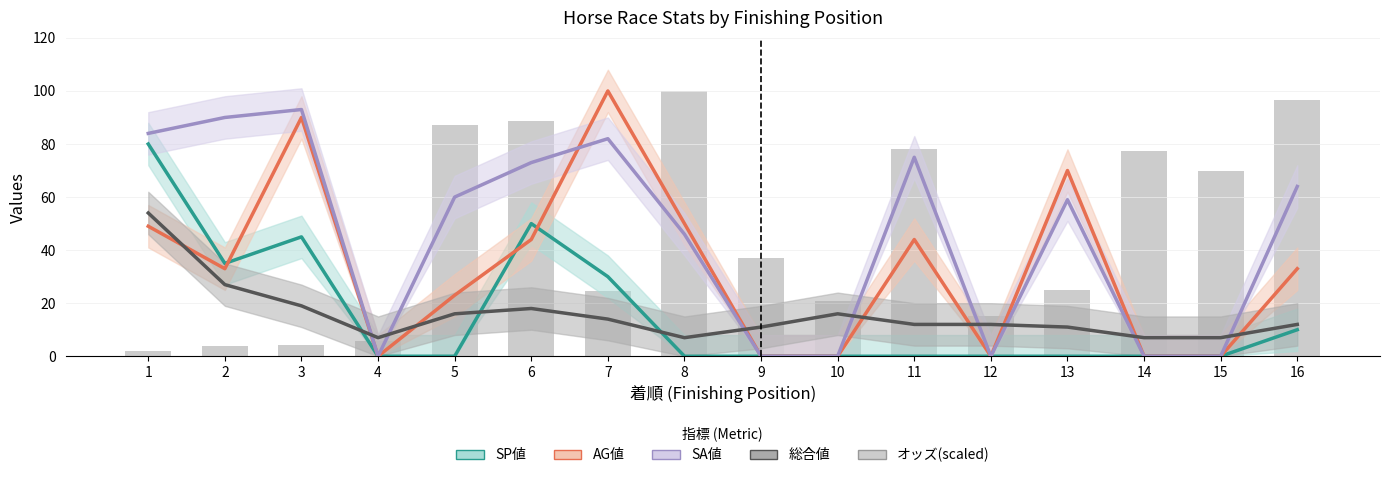

How many values in AG値 are above zero?

10